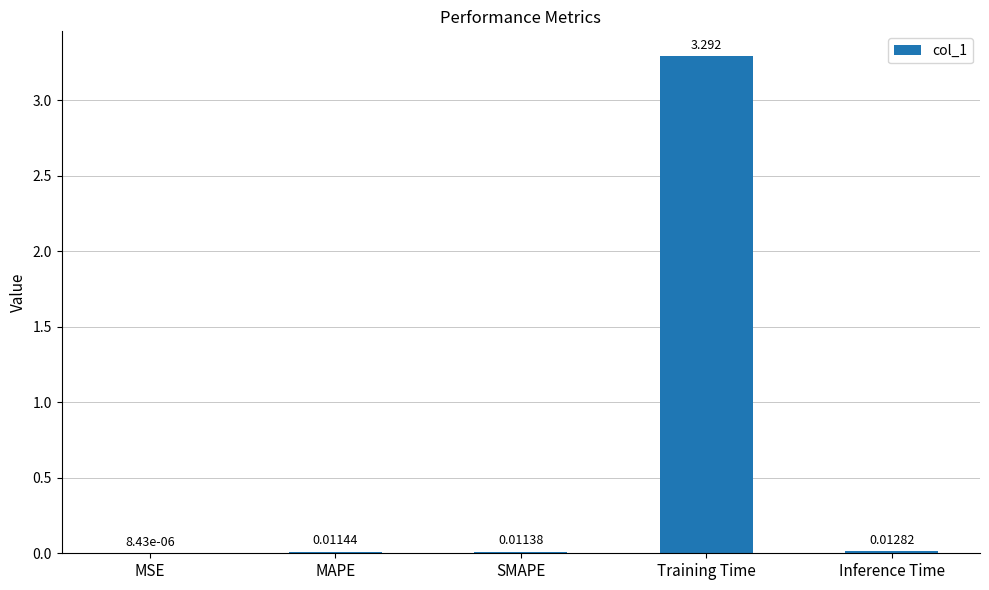

Which has a higher value, MAPE or MSE?

MAPE